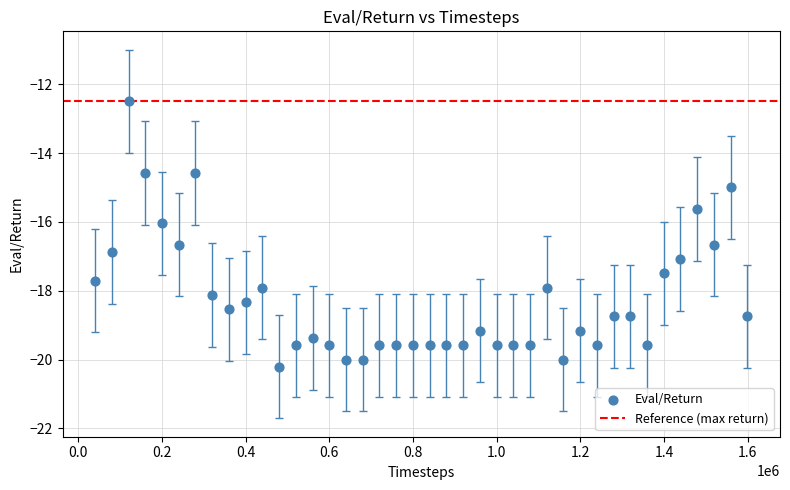

What is the range of Y values (max minus min)?

7.7